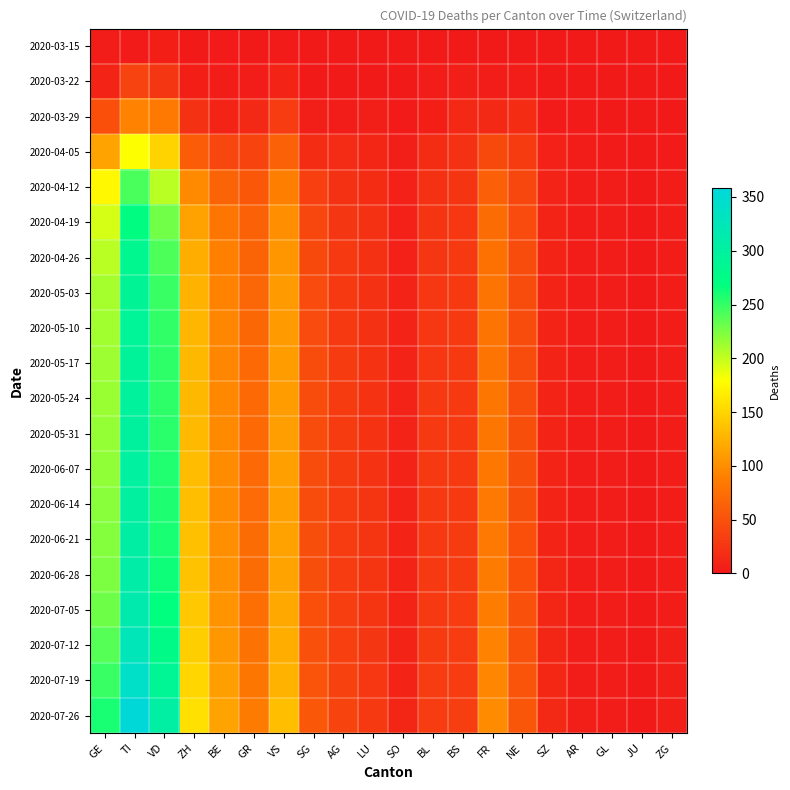

Which category has the lowest value across all series?

GR